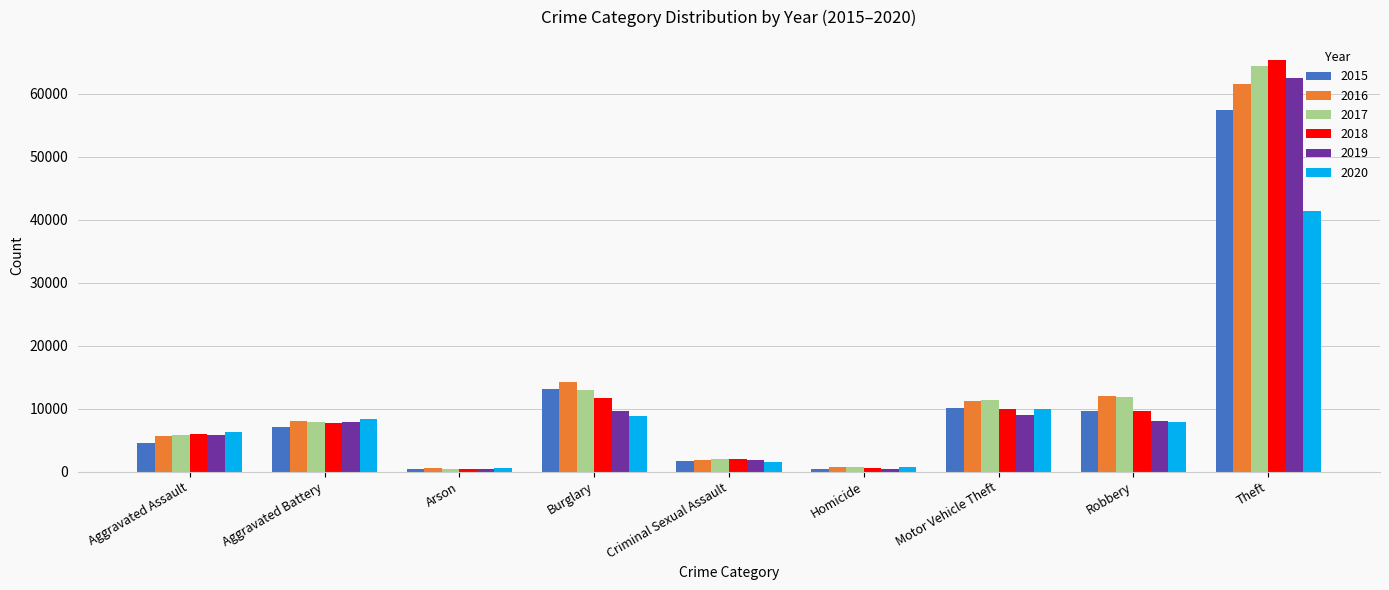

Is it true that 2015 equals 57350 at Theft?

True